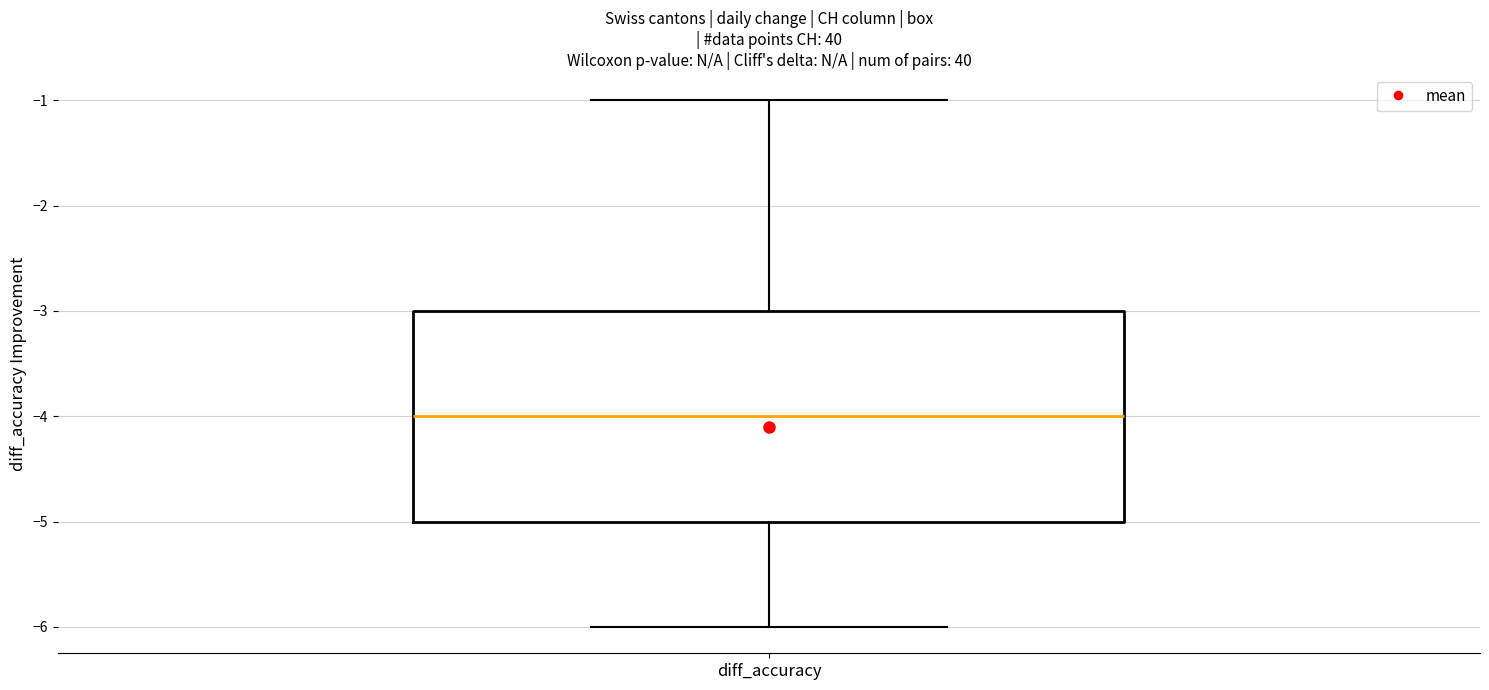

Where is the lower edge of the box for diff_accuracy on the y-axis? The values are not printed on the chart, so give them approximately, as read against the axis.

-5